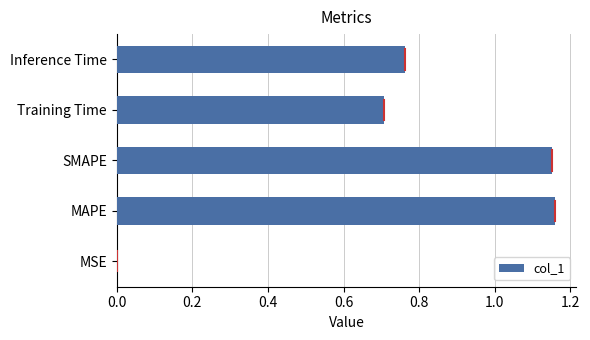

What is the sum of all values?

3.8